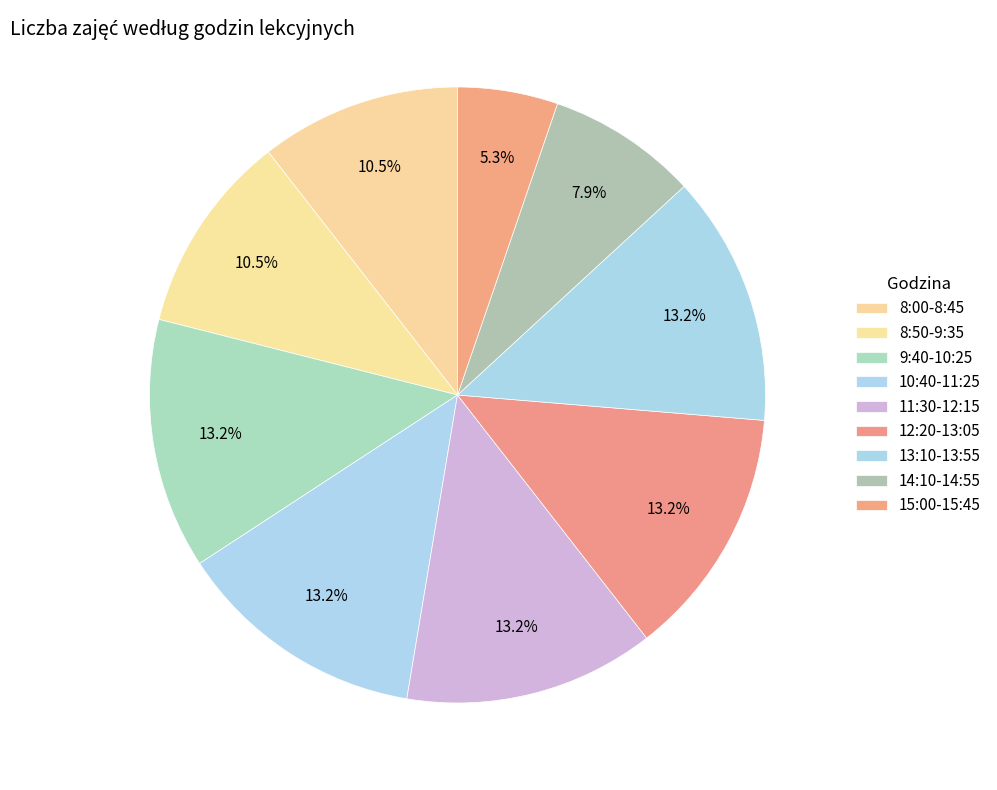

How many segments does this pie chart have?

9